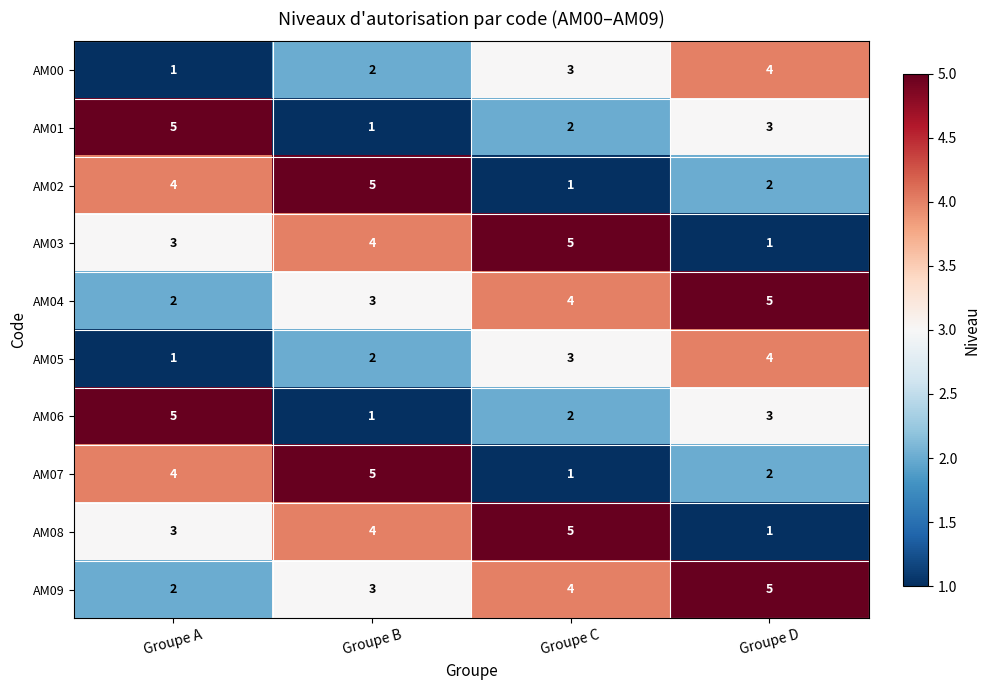

At how many categories does at least one series exceed 1?

4